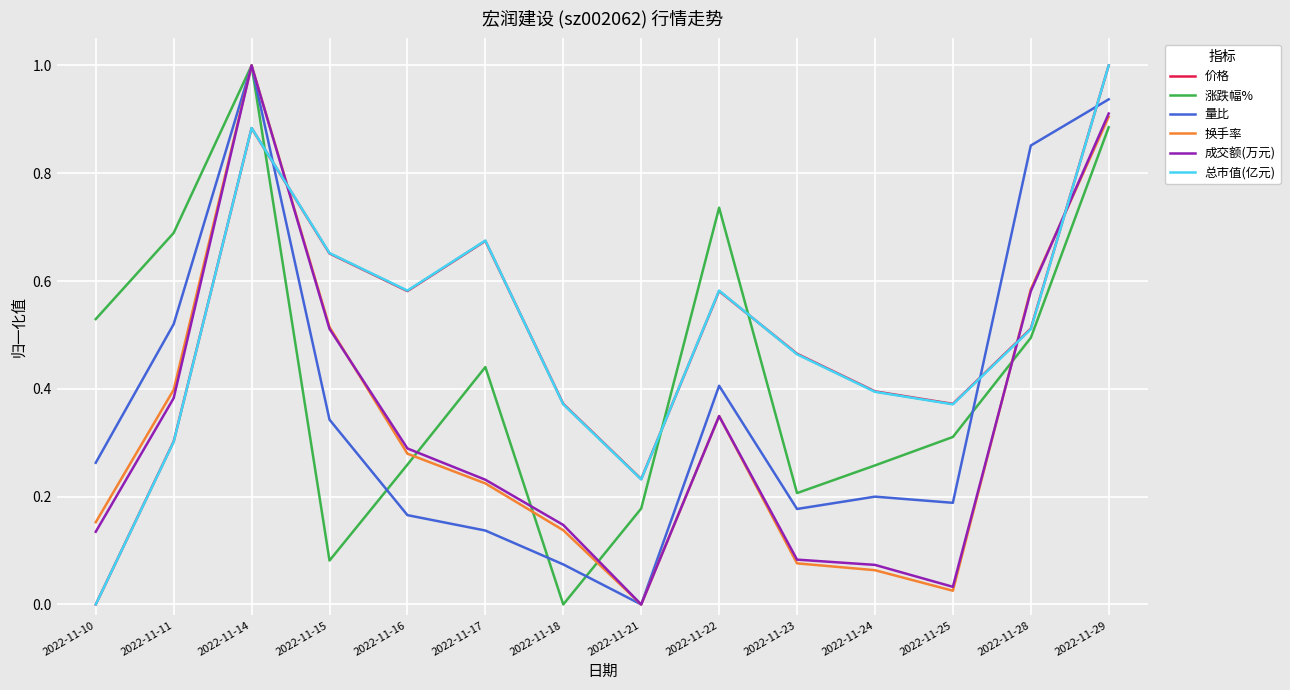

Between which two adjacent categories do 涨跌幅% and 总市值(亿元) first intersect?

2022-11-14 and 2022-11-15